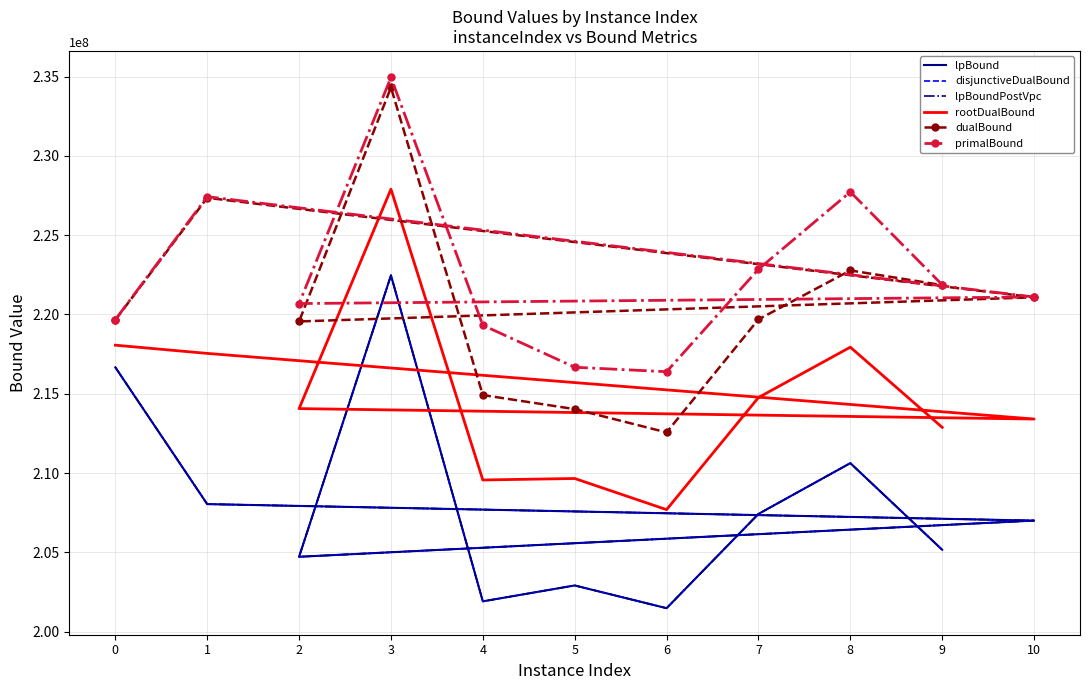

Reading left to right, what are all the values shown in this chart?

lpBound: 0=216670237.6	1=208046217.9	10=207007005.3	2=204725804.7	3=222469137.4	4=201915998.6	5=202917783.3	6=201484990.8	7=207426638.8	8=210629759.5	9=205167871.5
disjunctiveDualBound: 0=216670237.6	1=208046217.9	10=207007005.3	2=204725804.7	3=222469137.4	4=201915998.6	5=202917783.3	6=201484990.8	7=207426638.8	8=210629759.5	9=205167871.5
lpBoundPostVpc: 0=216670237.6	1=208046217.9	10=207007005.3	2=204725804.7	3=222469137.4	4=201915998.6	5=202917783.3	6=201484990.8	7=207426638.8	8=210629759.5	9=205167871.5
rootDualBound: 0=218065969.2	1=217547381.4	10=213409550.6	2=214066815.7	3=227901460.2	4=209567541.2	5=209661424.2	6=207697401.2	7=214765669.6	8=217940561.8	9=212884641.0
dualBound: 0=219656191.9	1=227356806.6	10=221081687.8	2=219562014.3	3=234310971.9	4=214920420.9	5=214035294.0	6=212566726.0	7=219690804.8	8=222777746.9	9=221852446.6
primalBound: 0=219676790.4	1=227428291.2	10=221103072.0	2=220689441.6	3=234942842.4	4=219323964.0	5=216674923.2	6=216392568.0	7=222852105.6	8=227728180.8	9=221873616.0